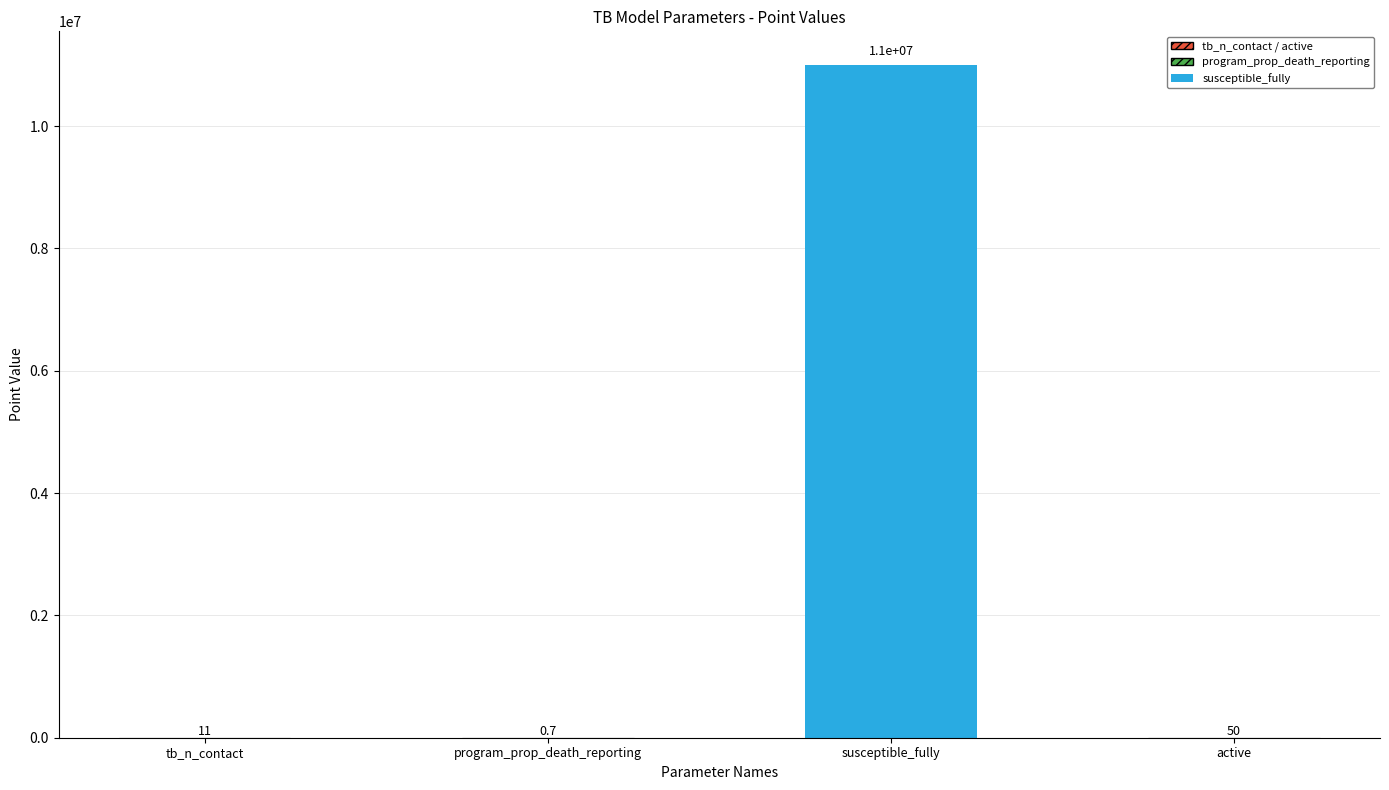

Which has a higher value, tb_n_contact or program_prop_death_reporting?

tb_n_contact